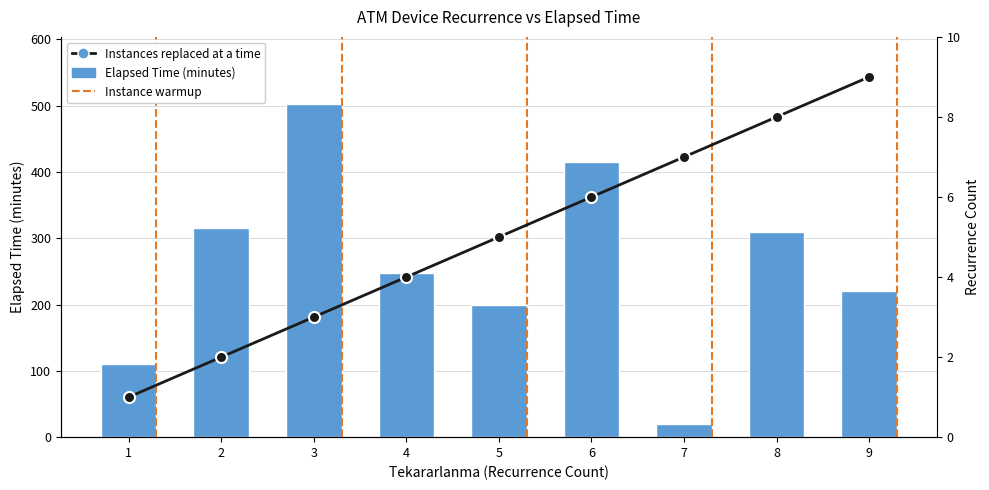

The value of Elapsed Time (minutes) at 6 is 660. True or false?

False